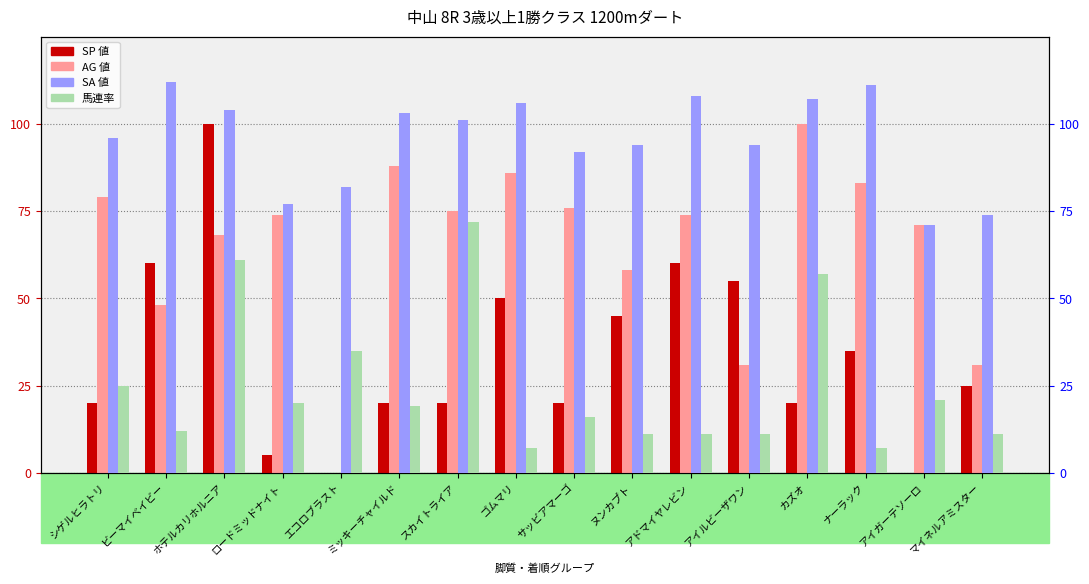

What are all the series names shown in the legend?

SP 値, AG 値, SA 値, 馬連率